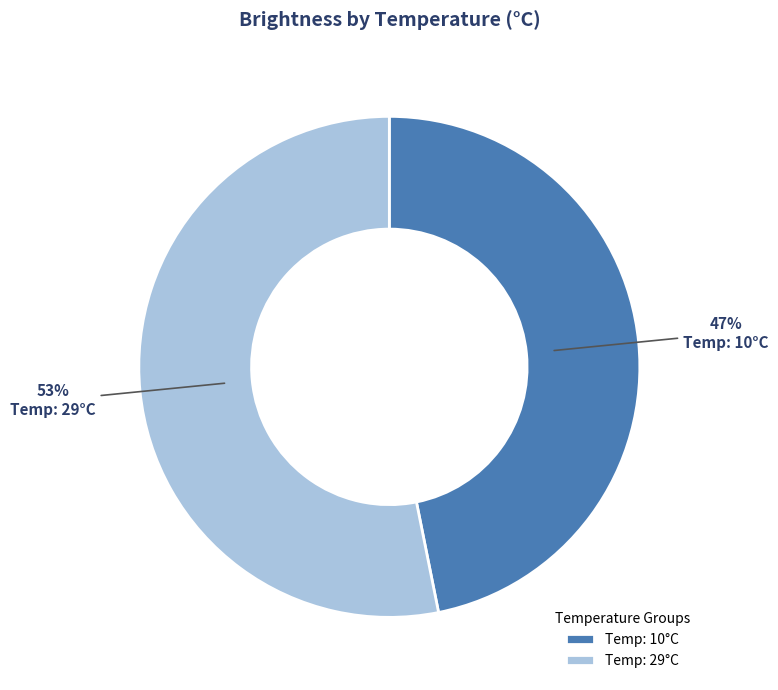

Do Temp: 10°C and Temp: 29°C together represent more than half of the pie?

Yes